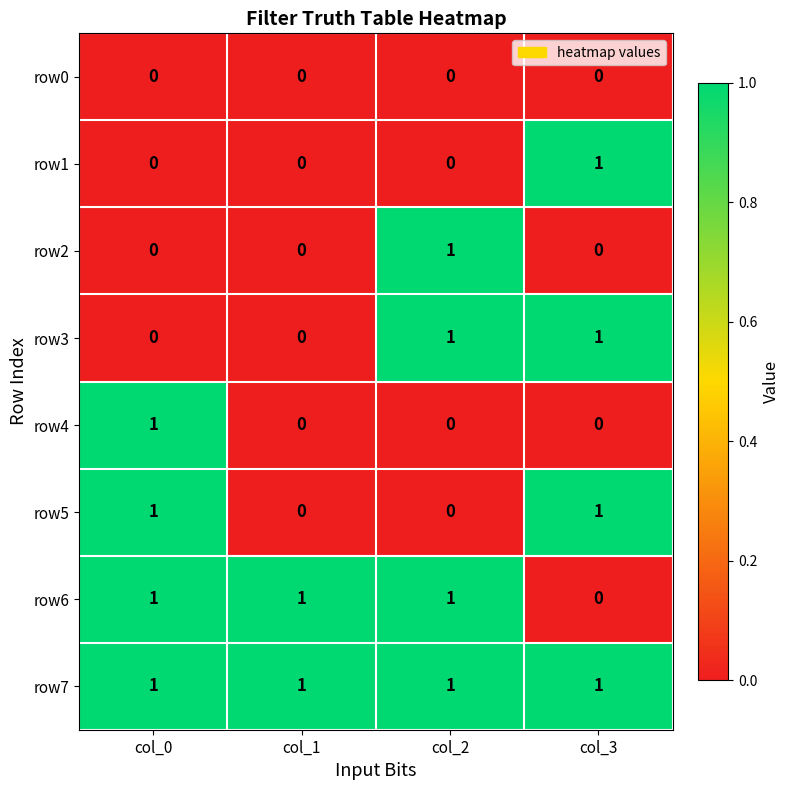

At how many categories does at least one series exceed 0?

4